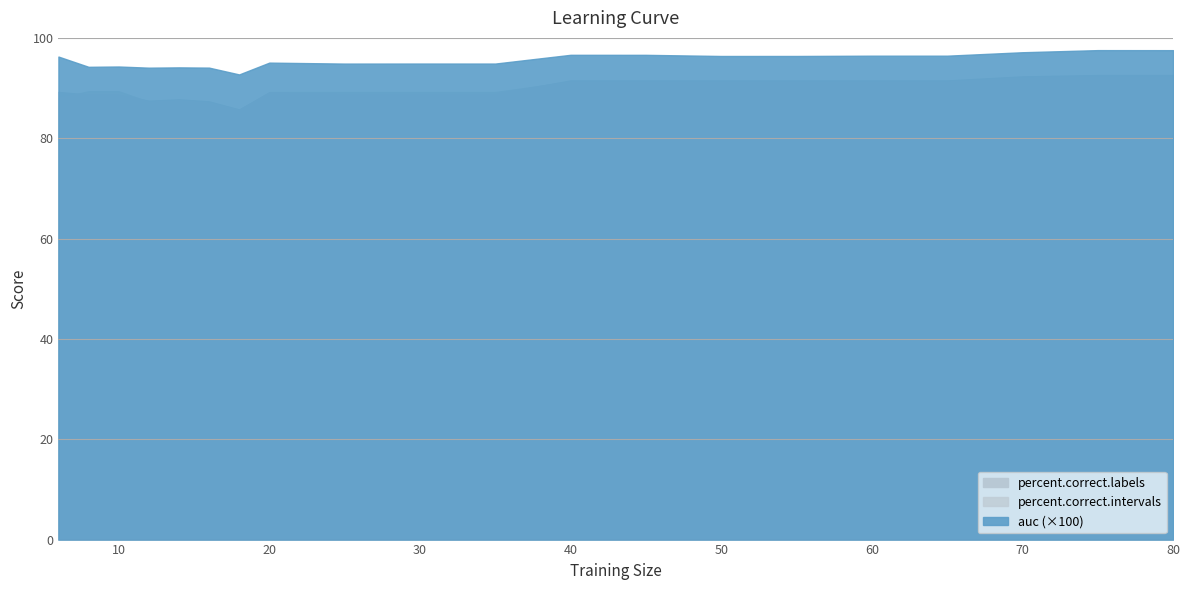

What is the value of the percent.correct.intervals point at the 17th from the left?

91.3